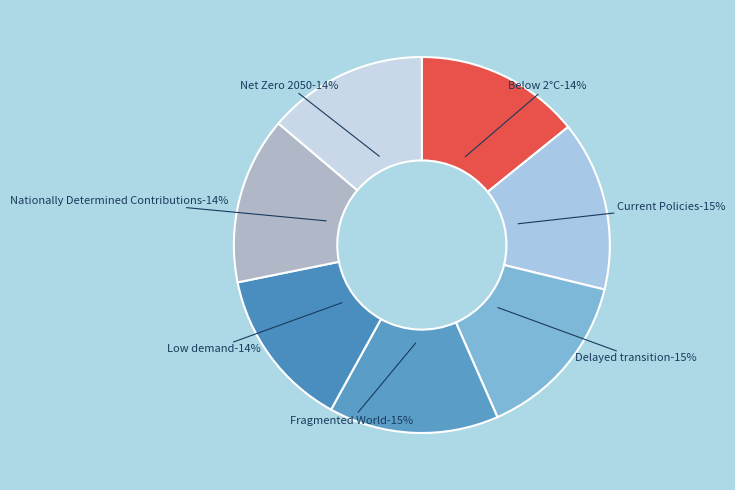

Does Nationally Determined Contributions represent more than half of the total?

No